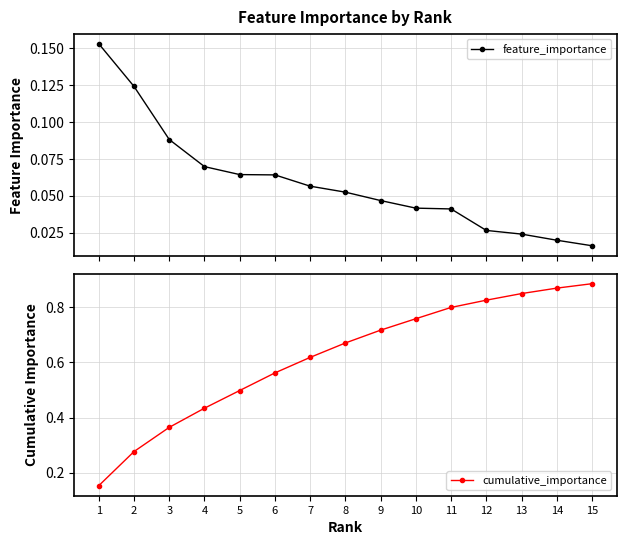

True or false: feature_importance has more than 2 points higher than both neighbors.

False